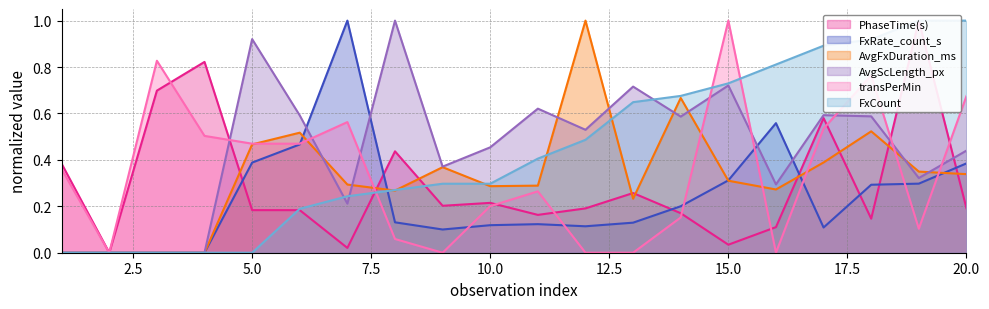

What is the value of the FxCount point at the 7th from the left?

0.2